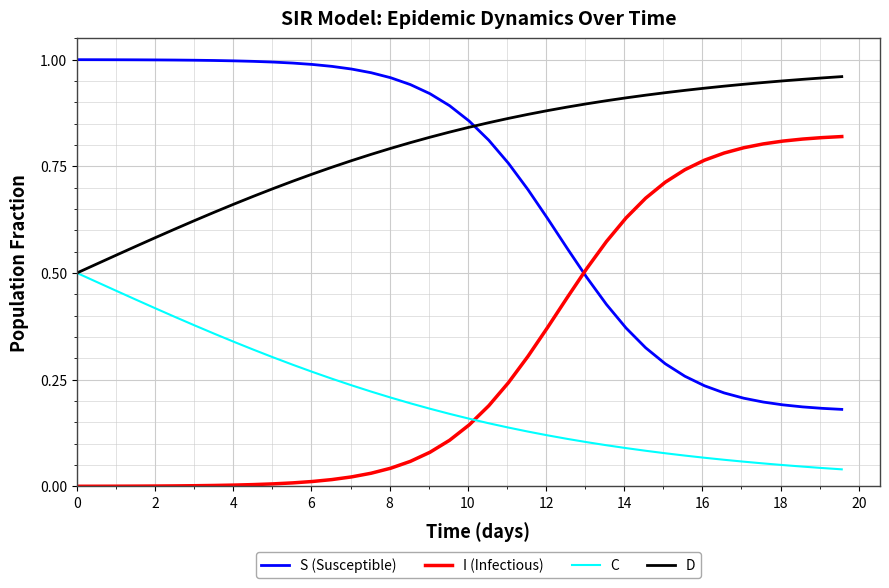

How many times do C and I (Infectious) cross each other?

1